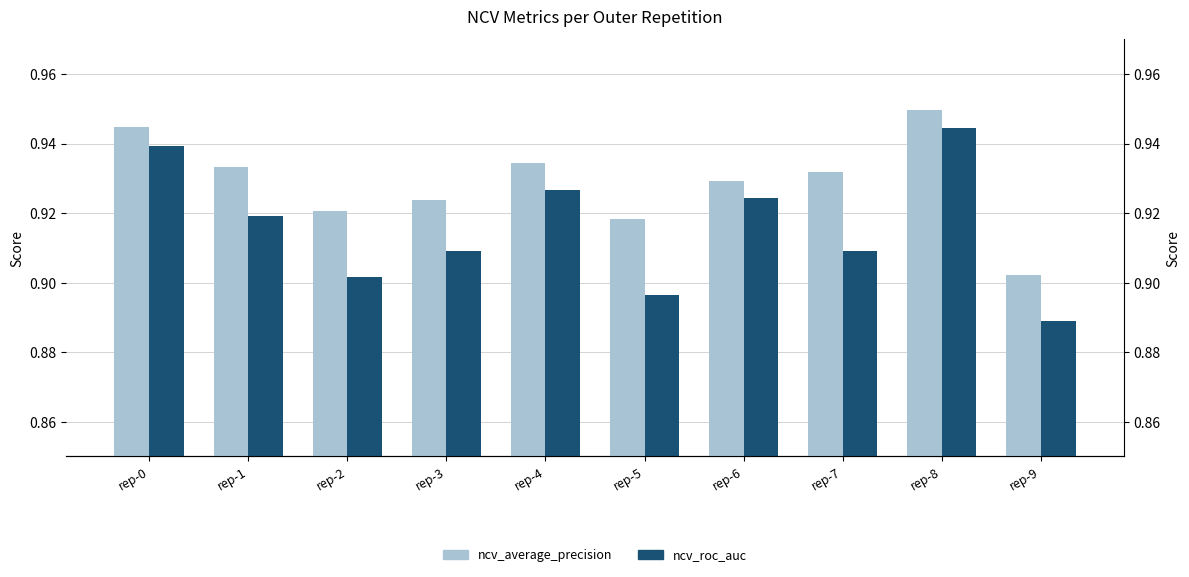

Which label corresponds to the largest value in the chart?

rep-8